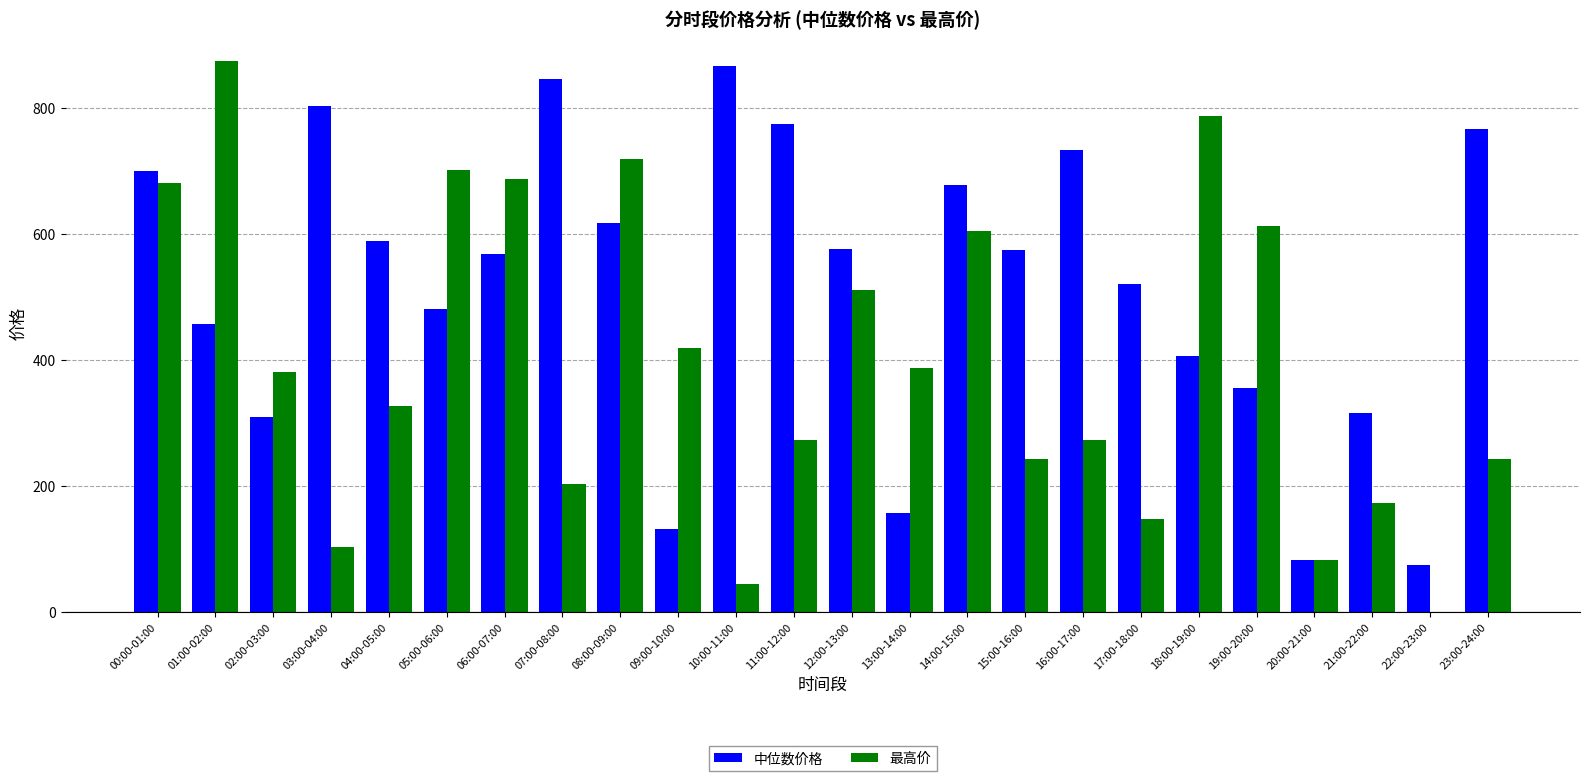

How many categories are shown in the chart?

24